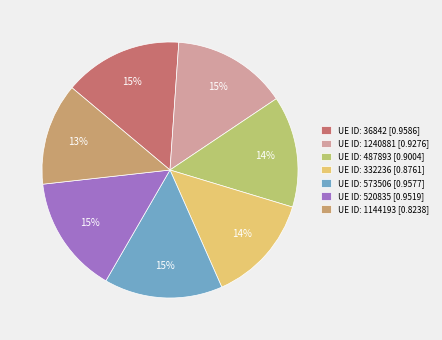

Is the sum of UE ID: 332236 [0.8761] and UE ID: 487893 [0.9004] greater than half?

No